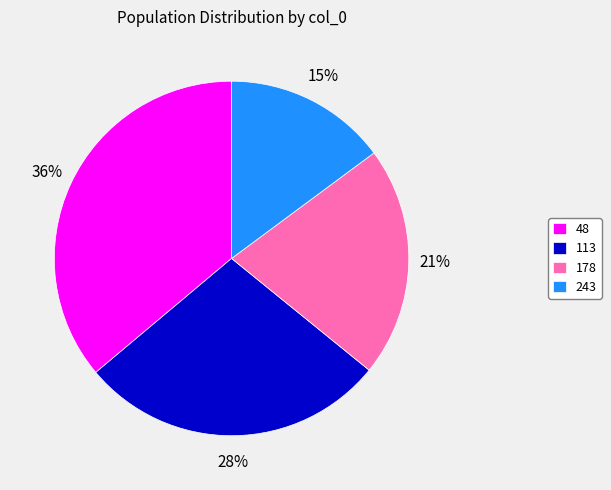

Which category has the biggest portion of the pie?

48